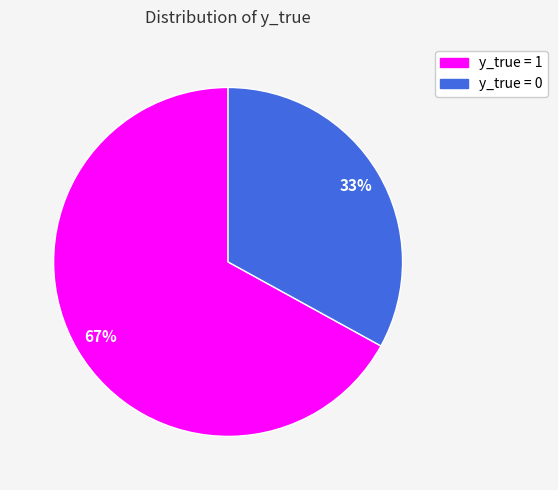

What is the smallest slice in the pie chart?

y_true = 0